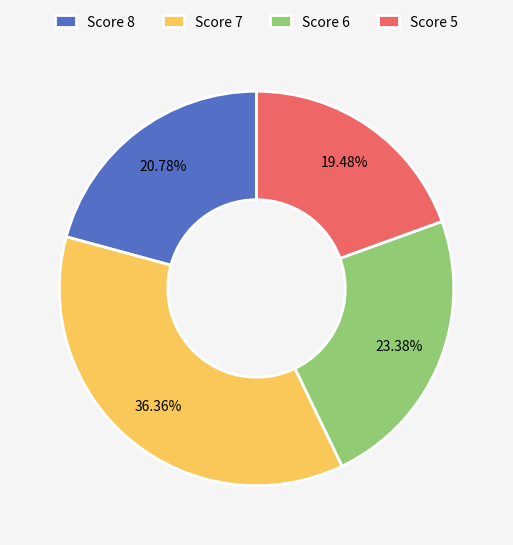

Is there a majority slice in this chart?

No